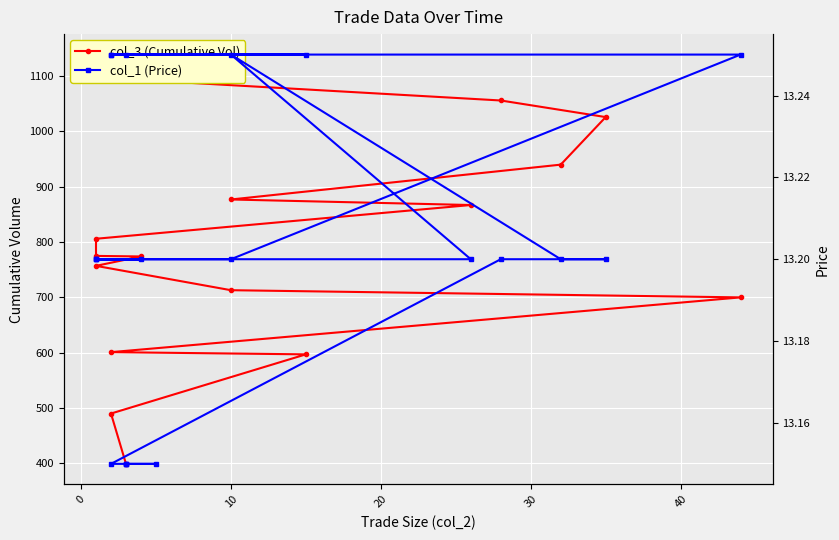

What is the difference between the second highest and minimum values in the col_1 (Price) series?

0.1